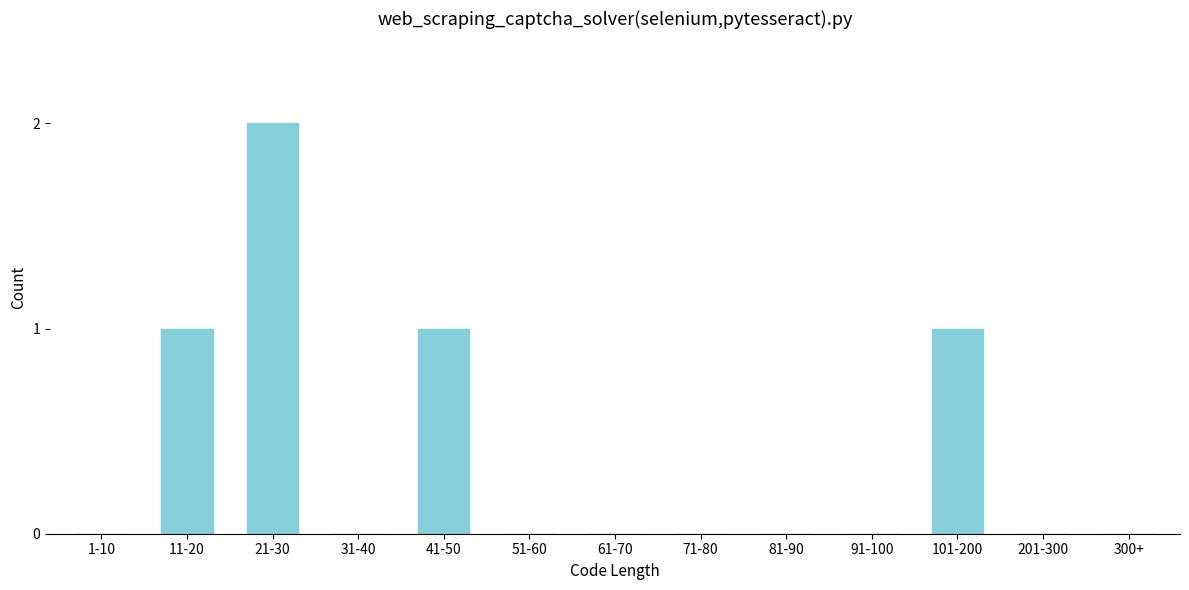

Reading right to left, list all the values displayed in this chart.

300+=0	201-300=0	101-200=1	91-100=0	81-90=0	71-80=0	61-70=0	51-60=0	41-50=1	31-40=0	21-30=2	11-20=1	1-10=0